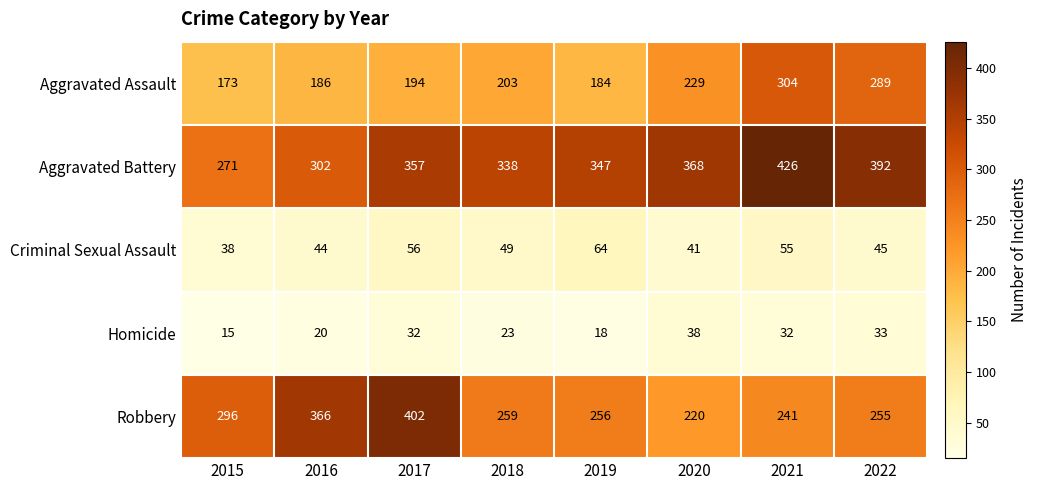

What is the average value of the Robbery series?

287